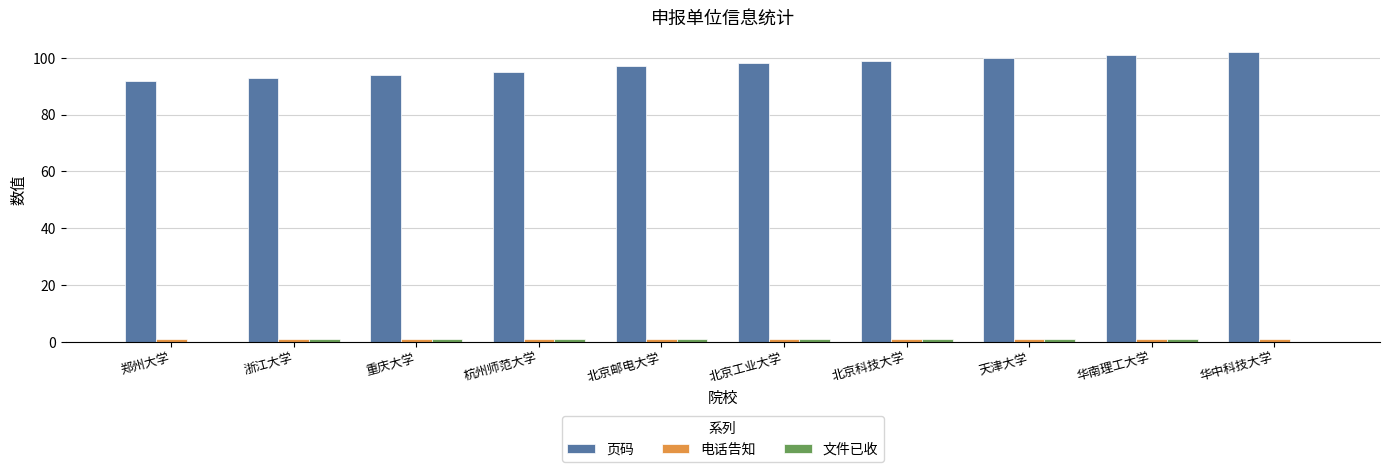

Is it true that 页码 equals 98 at 北京工业大学?

True